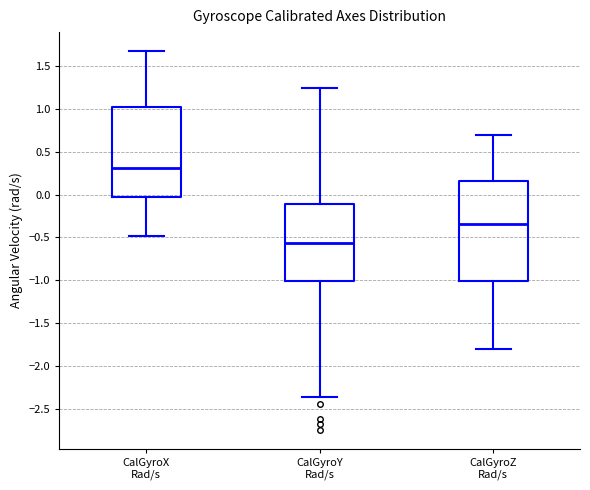

Which box is the tallest, from its lower edge to its upper edge?

CalGyroZ Rad/s